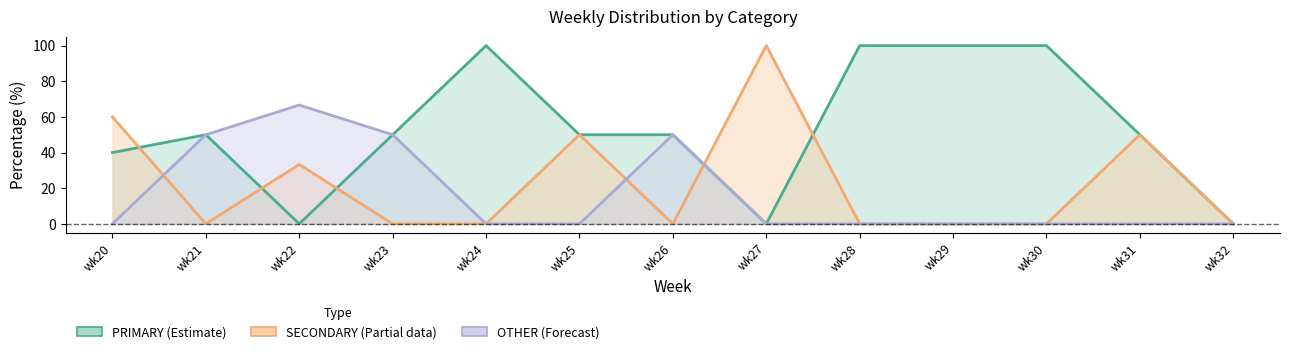

Reading left to right, extract all data points from this chart.

PRIMARY (Estimate): wk20=40.0	wk21=50.0	wk22=0.0	wk23=50.0	wk24=100.0	wk25=50.0	wk26=50.0	wk27=0.0	wk28=100.0	wk29=100.0	wk30=100.0	wk31=50.0	wk32=0.0
SECONDARY (Estimate based on partial data): wk20=60.0	wk21=0.0	wk22=33.3	wk23=0.0	wk24=0.0	wk25=50.0	wk26=0.0	wk27=100.0	wk28=0.0	wk29=0.0	wk30=0.0	wk31=50.0	wk32=0.0
OTHER (Forecast): wk20=0.0	wk21=50.0	wk22=66.7	wk23=50.0	wk24=0.0	wk25=0.0	wk26=50.0	wk27=0.0	wk28=0.0	wk29=0.0	wk30=0.0	wk31=0.0	wk32=0.0